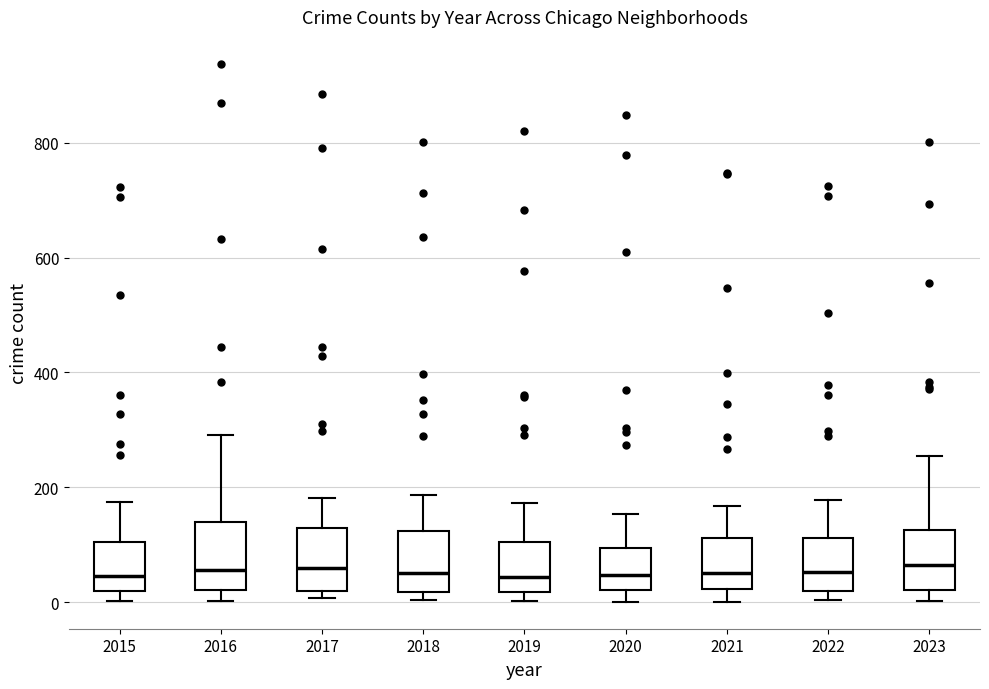

Reading left to right, read every box against the y-axis: the position of its median line, the range the box covers, and the ends of its whiskers. The values are not printed on the chart, so give them approximately, as read against the axis.

2015: median 40, box 20 to 100, whiskers 0 to 180
2016: median 60, box 20 to 140, whiskers 0 to 300
2017: median 60, box 20 to 120, whiskers 0 to 180
2018: median 60, box 20 to 120, whiskers 0 to 180
2019: median 40, box 20 to 100, whiskers 0 to 180
2020: median 40, box 20 to 100, whiskers 0 to 160
2021: median 60, box 20 to 120, whiskers 0 to 160
2022: median 60, box 20 to 120, whiskers 0 to 180
2023: median 60, box 20 to 120, whiskers 0 to 260